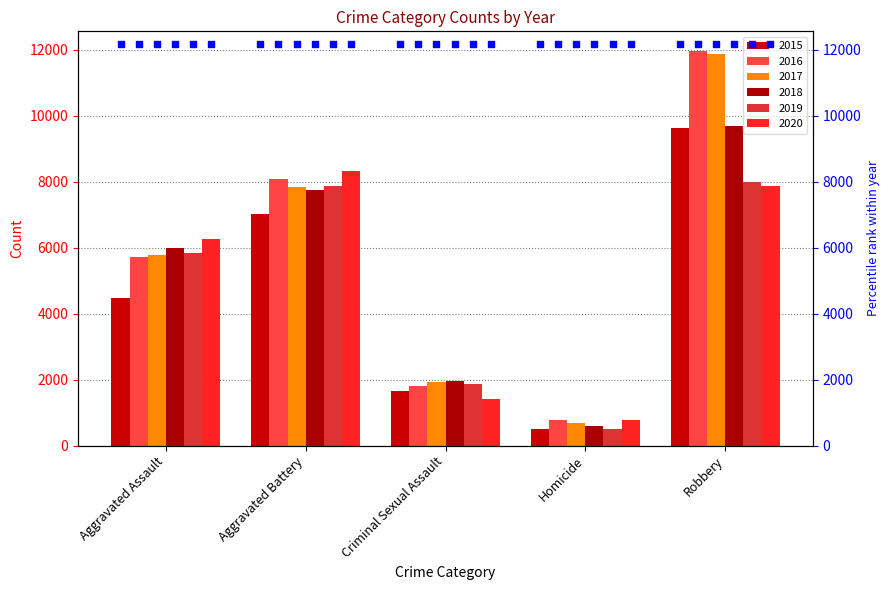

Which series has the largest total across all categories?

2016